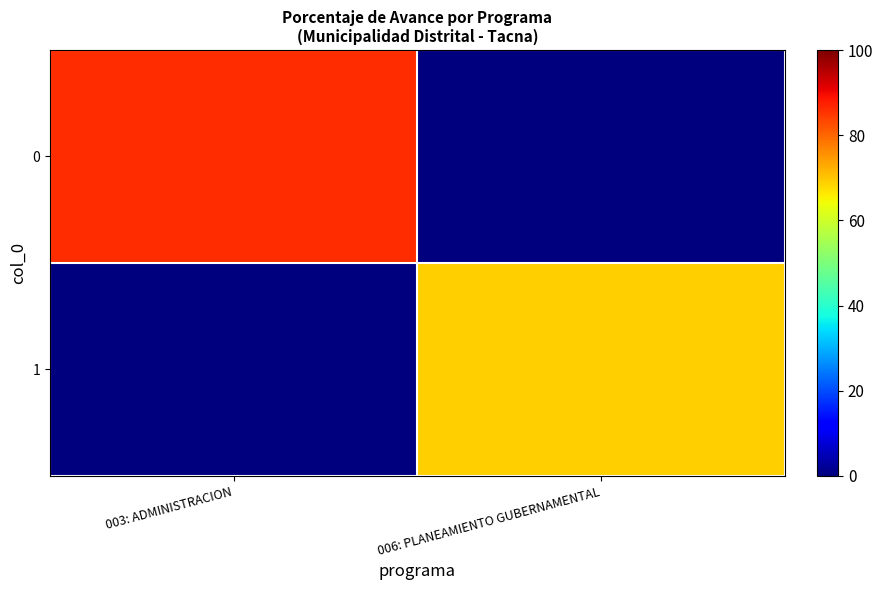

Reading left to right, transcribe all the data shown in this chart.

0: 003: ADMINISTRACION=86	006: PLANEAMIENTO GUBERNAMENTAL=0
1: 003: ADMINISTRACION=0	006: PLANEAMIENTO GUBERNAMENTAL=69